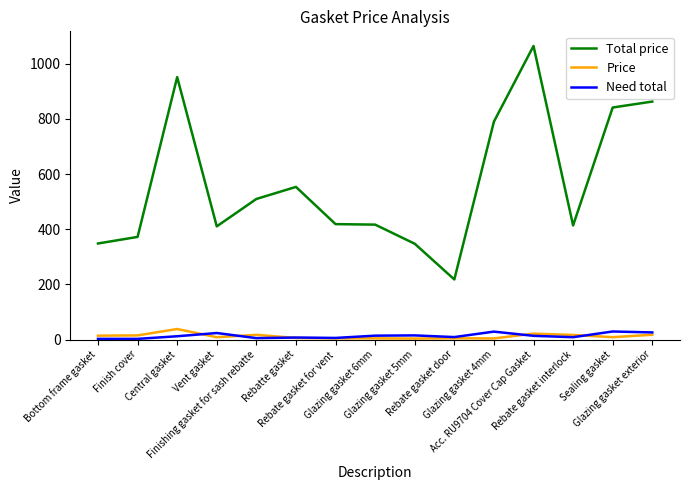

Which series has the largest range (max minus min)?

Total price